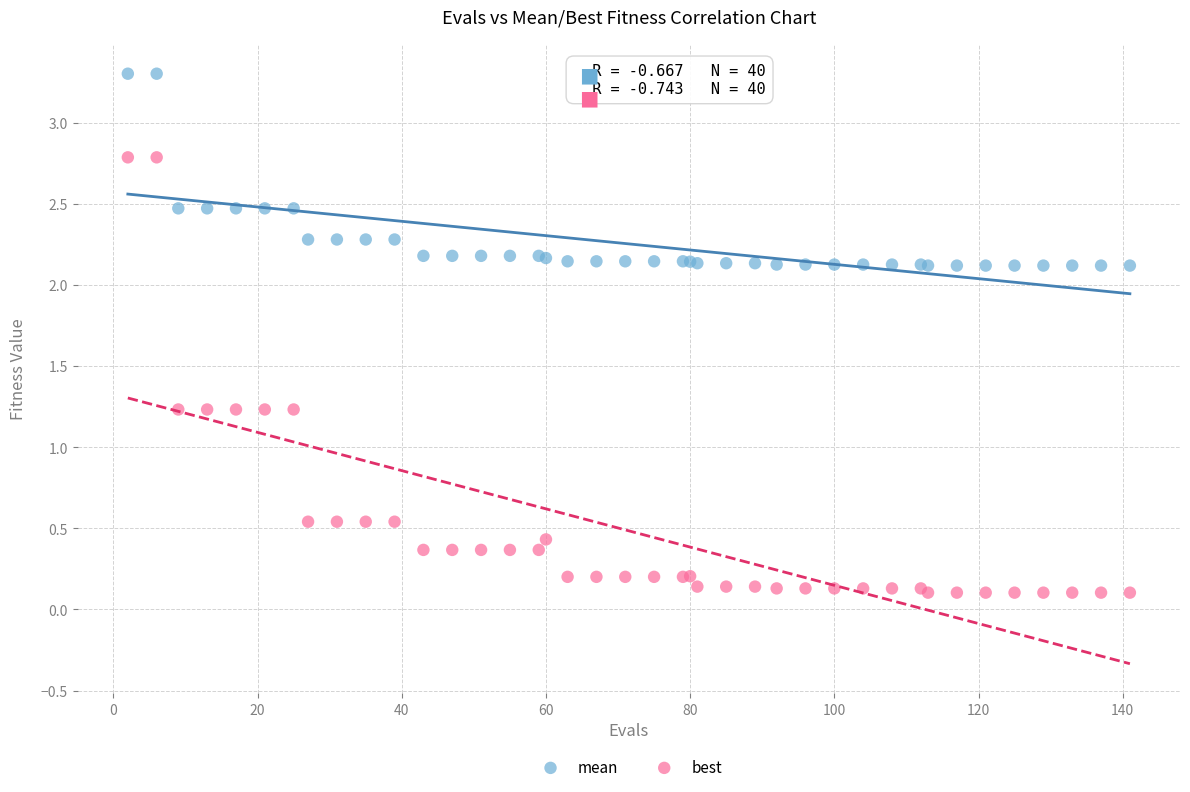

Which series reaches the minimum Y coordinate?

best